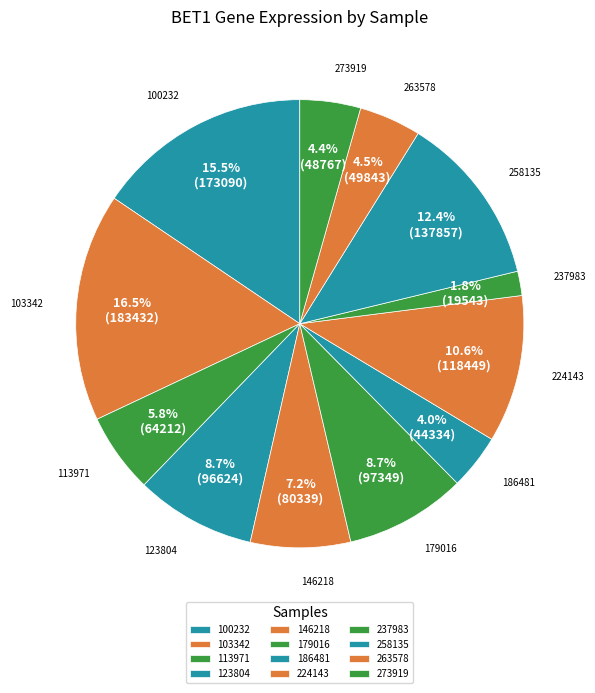

True or false: 263578 accounts for 4% of the total.

True